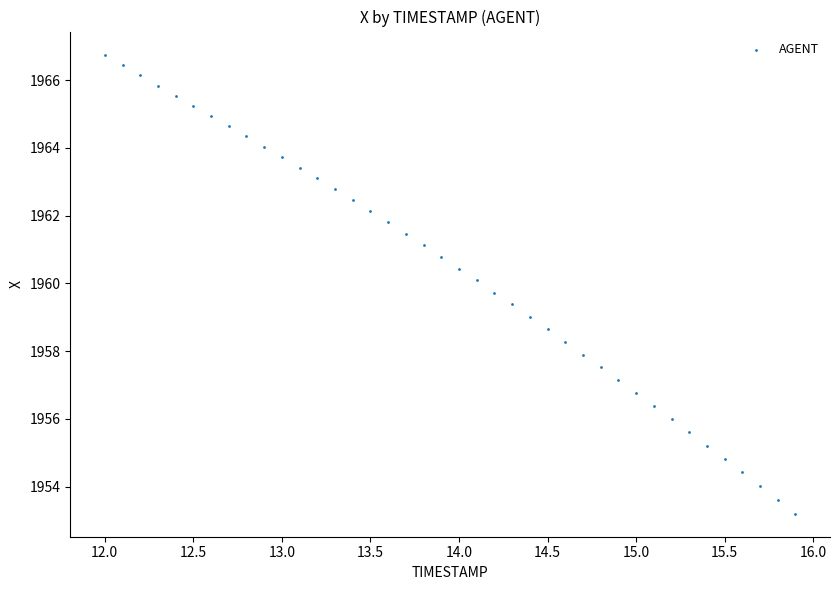

What is the range of Y values (max minus min)?

13.6